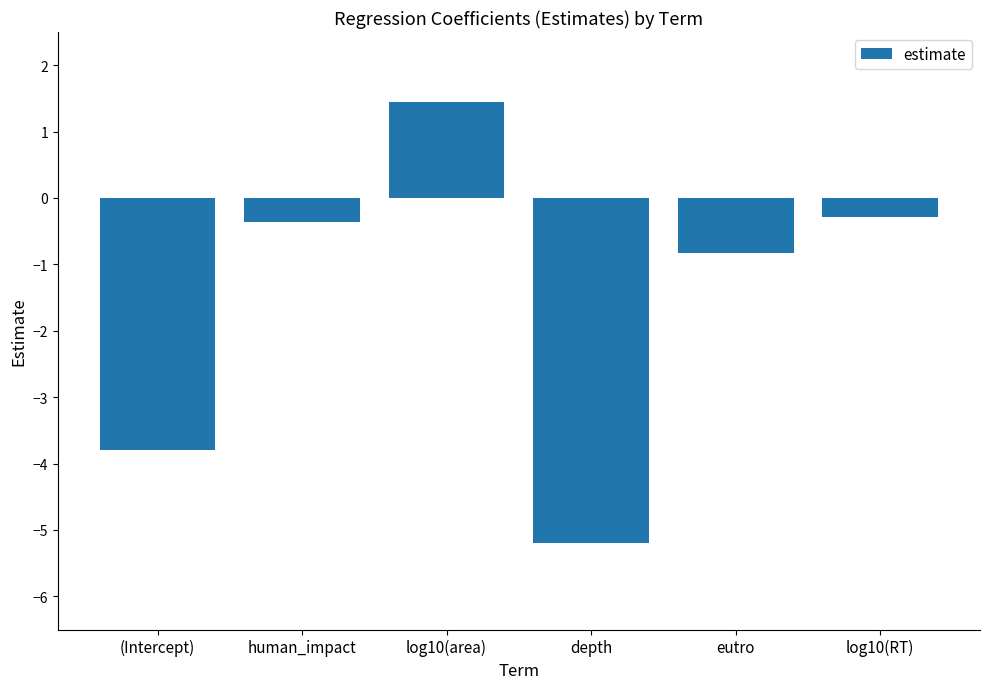

Rank the categories by value from lowest to highest.

depth, (Intercept), eutro, human_impact, log10(RT), log10(area)